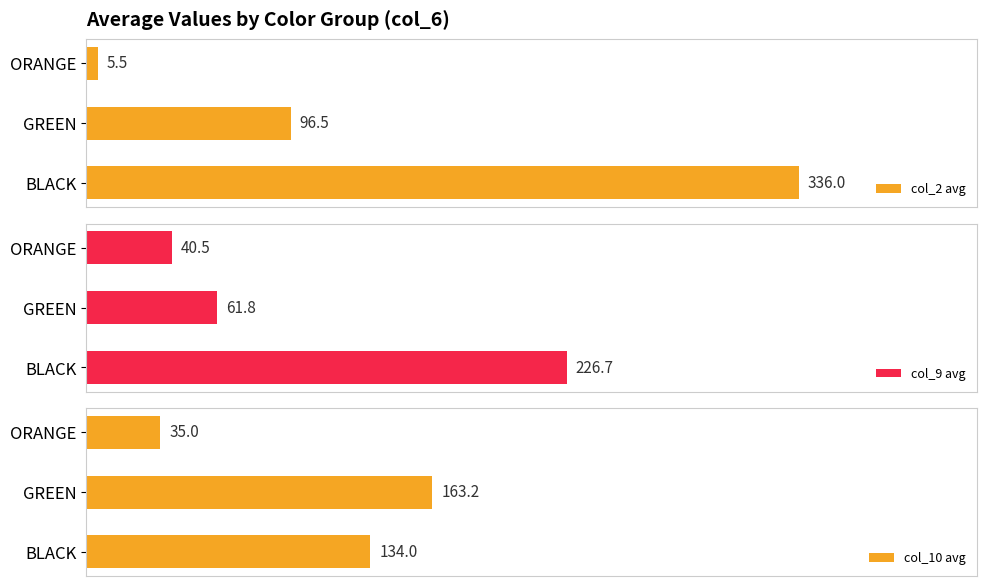

Rank the categories by col_2 avg value from lowest to highest.

ORANGE, GREEN, BLACK